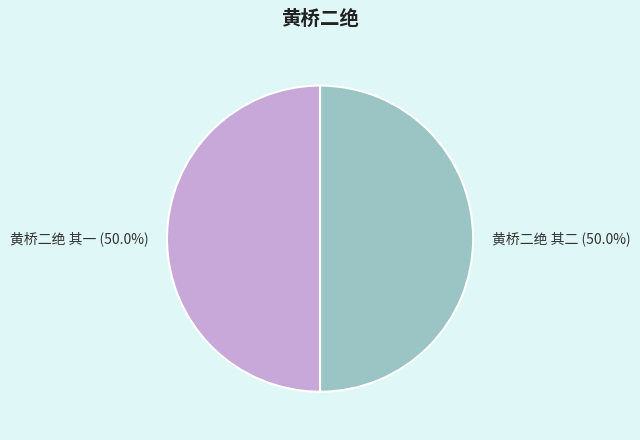

True or false: 黄桥二绝 其二 accounts for 50% of the total.

True